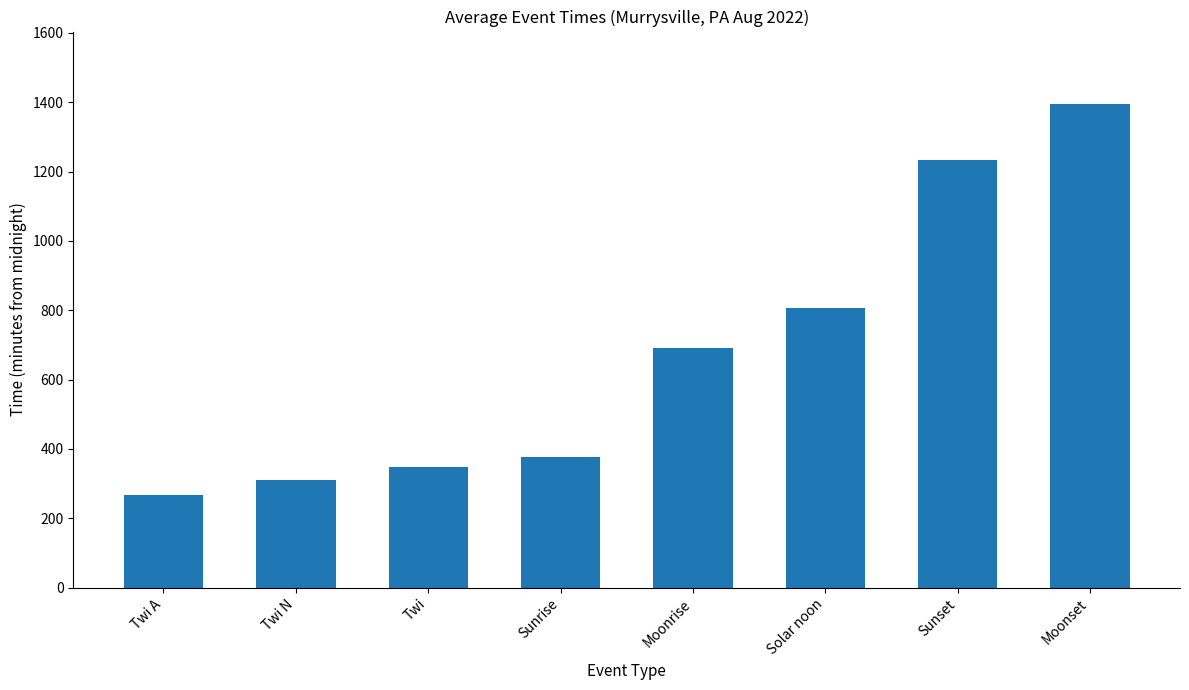

What is the average value?

678.0